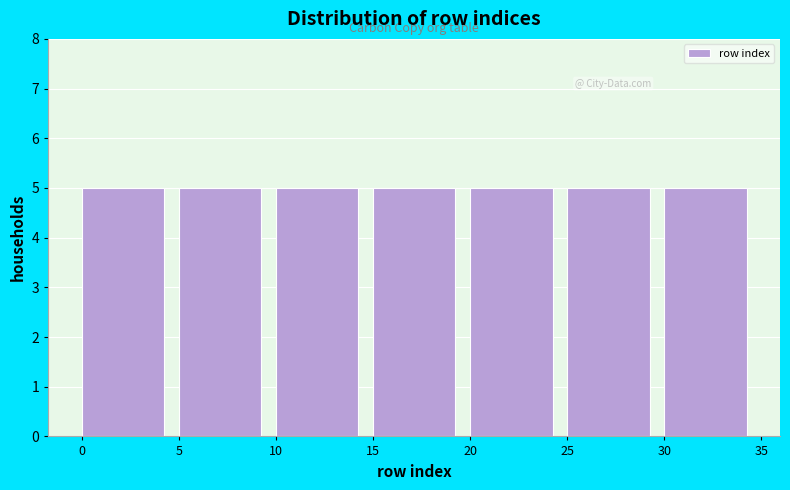

Reading left to right, list every bar in this chart as the range it spans on the x-axis followed by its height. The values are not printed on the chart, so give them approximately, as read against the axis.

0 to 5: 5
5 to 10: 5
10 to 15: 5
15 to 20: 5
20 to 25: 5
25 to 30: 5
30 to 35: 5